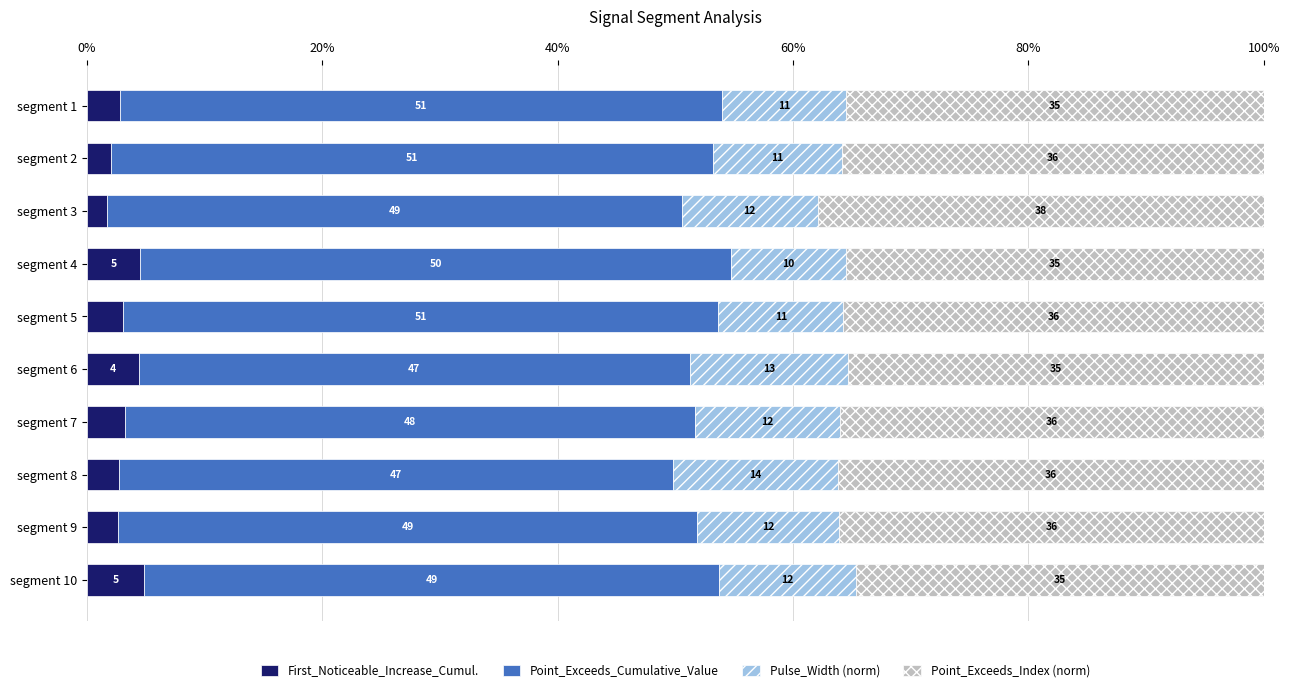

Is it true that First_Noticeable_Increase_Cumul. equals 4.4 at segment 6?

True